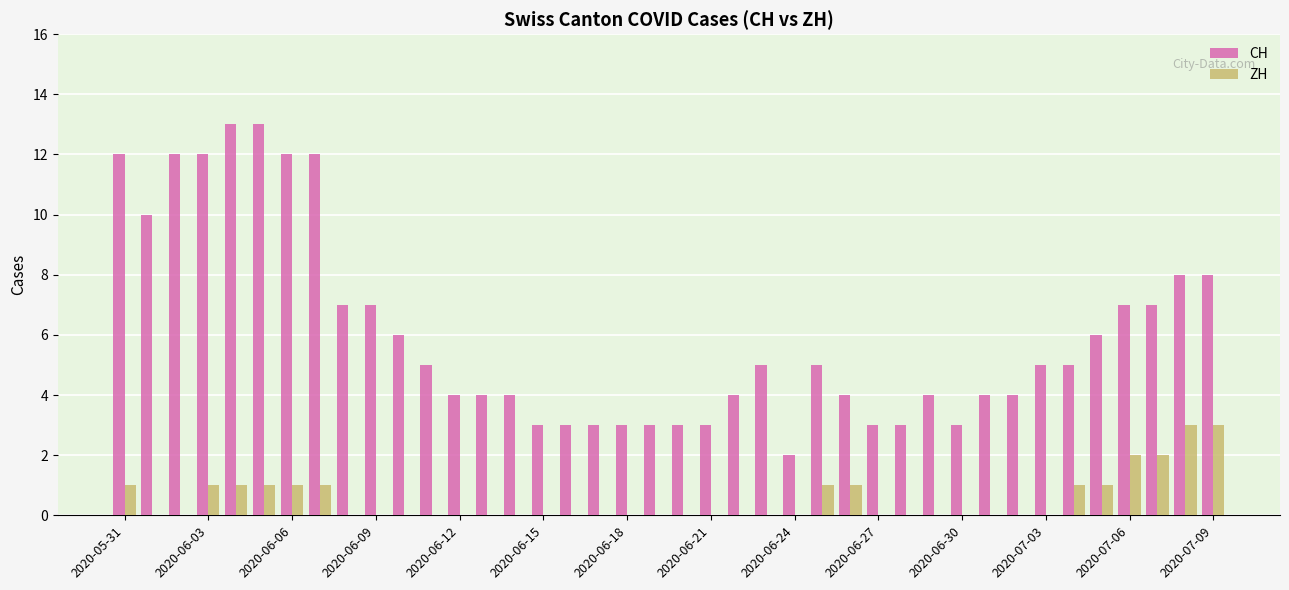

Which series has the largest total across all categories?

CH